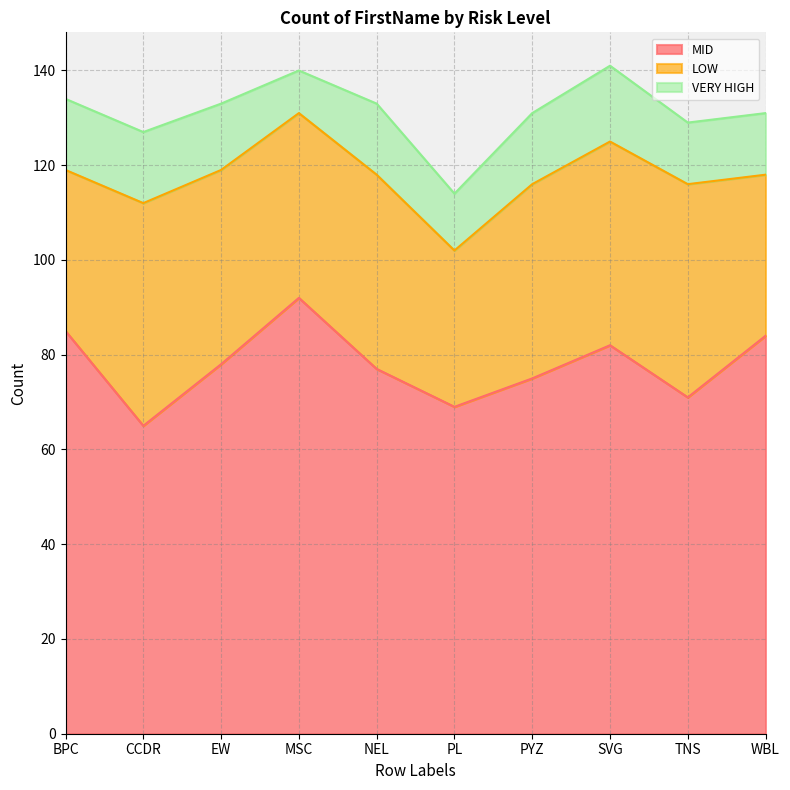

List the series in order of their peak value, highest first.

MID, LOW, VERY HIGH